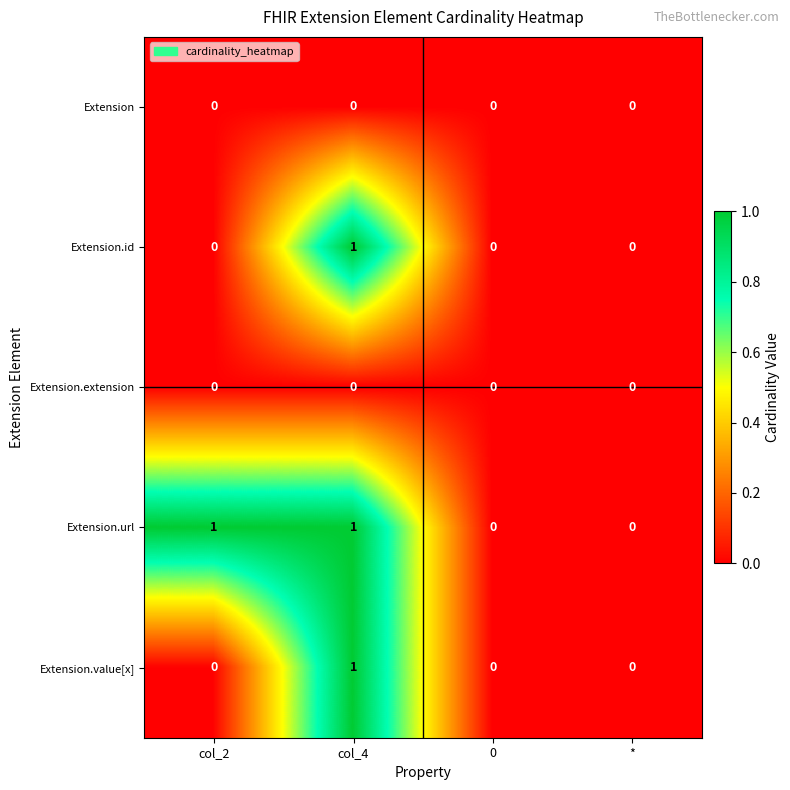

Which series changed the most between col_2 and *?

Extension.url